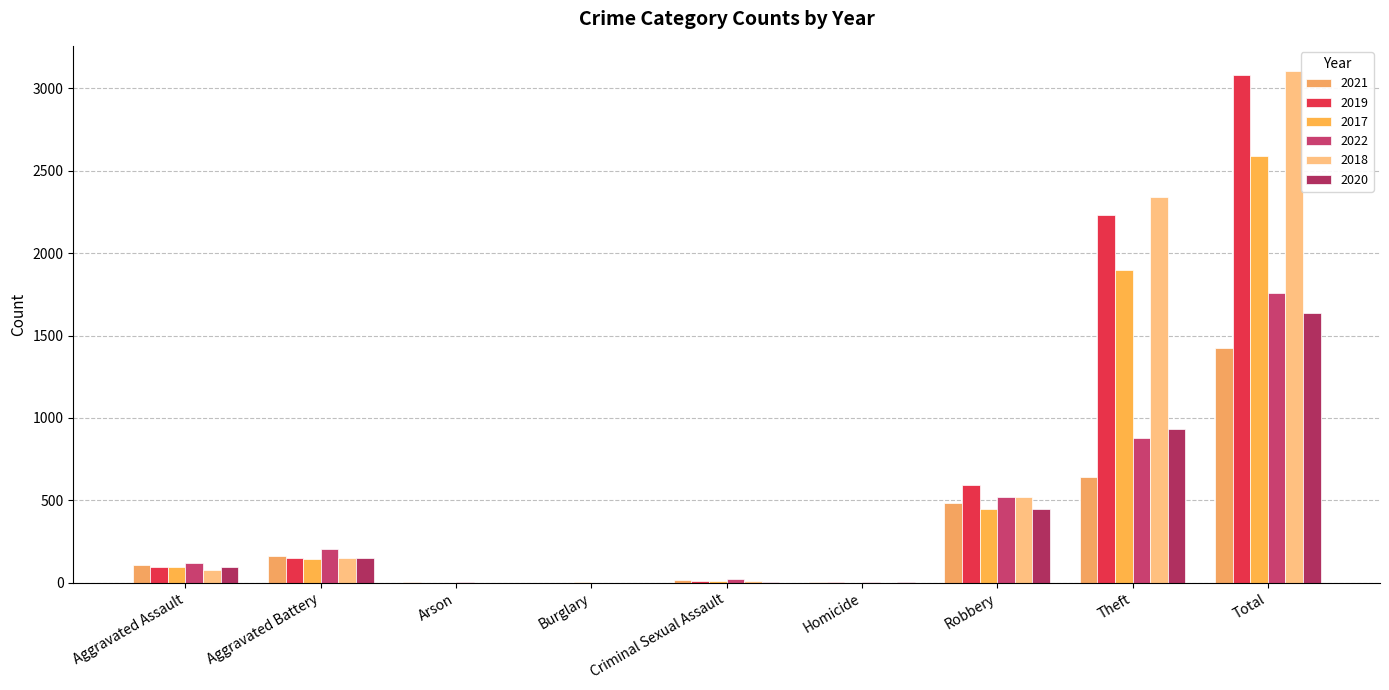

Is the value of 2020 at Homicide greater than the value of 2022 at Burglary?

Yes